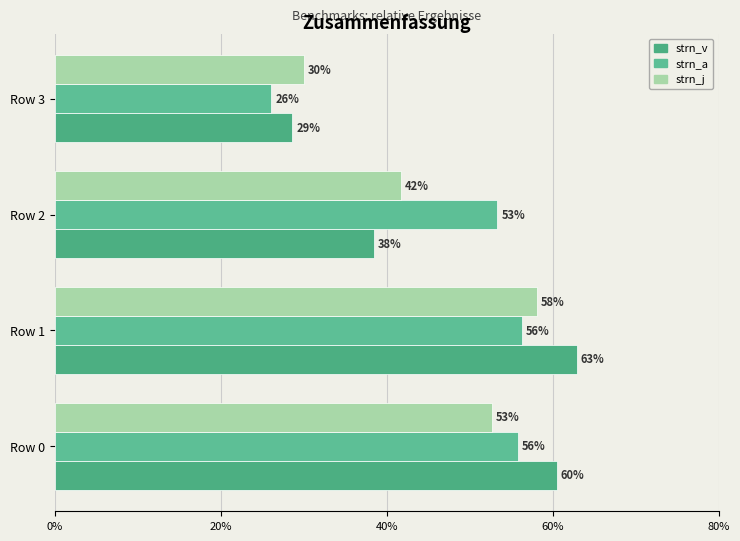

What is the average value of the strn_v series?

0.5